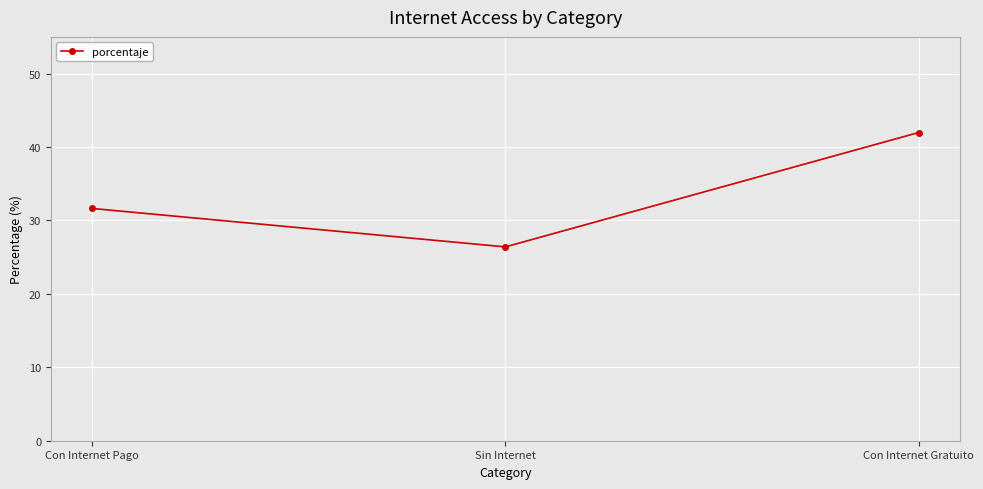

Reading right to left, what are all the values shown in this chart?

42.0	26.4	31.6